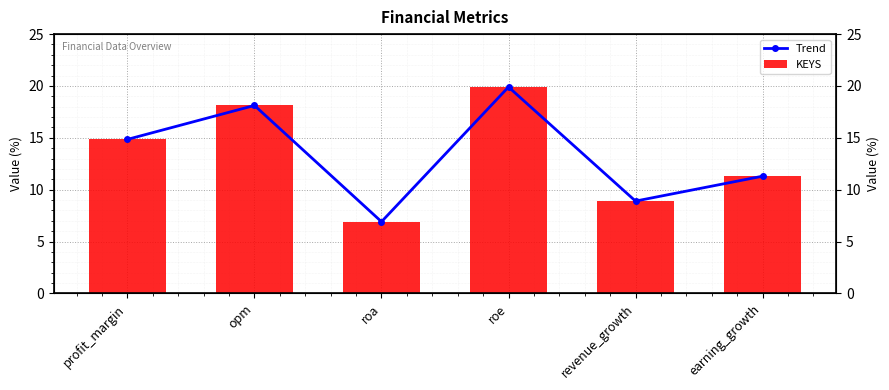

How many data points in Trend are less than 14?

3